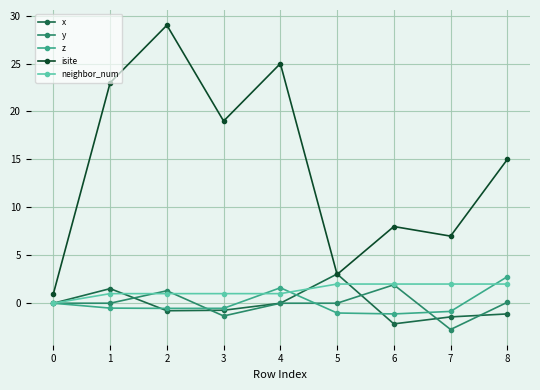

Which series has the widest spread of values?

isite